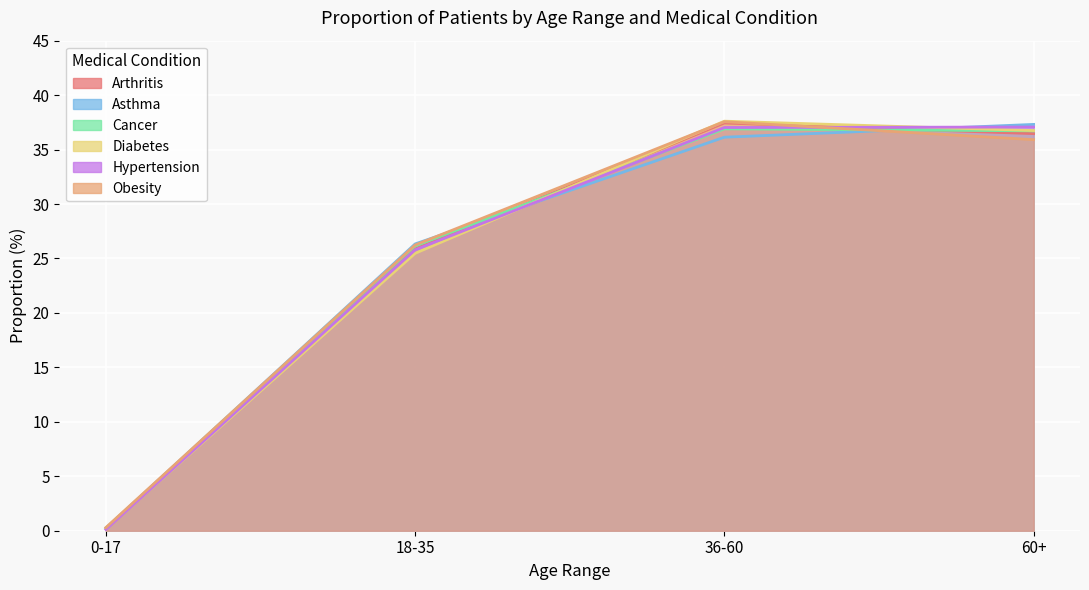

Rank the series by their maximum value, from lowest to highest.

Cancer, Hypertension, Asthma, Arthritis, Obesity, Diabetes